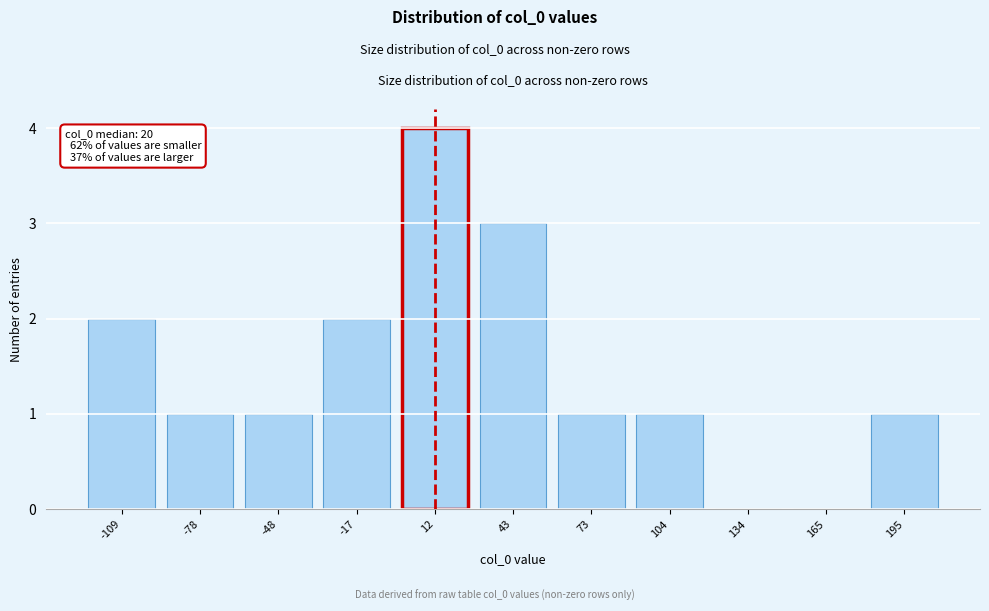

Reading left to right, transcribe all the data shown in this chart.

-109=2	-78=1	-48=1	-17=2	12=4	43=3	73=1	104=1	134=0	165=0	195=1